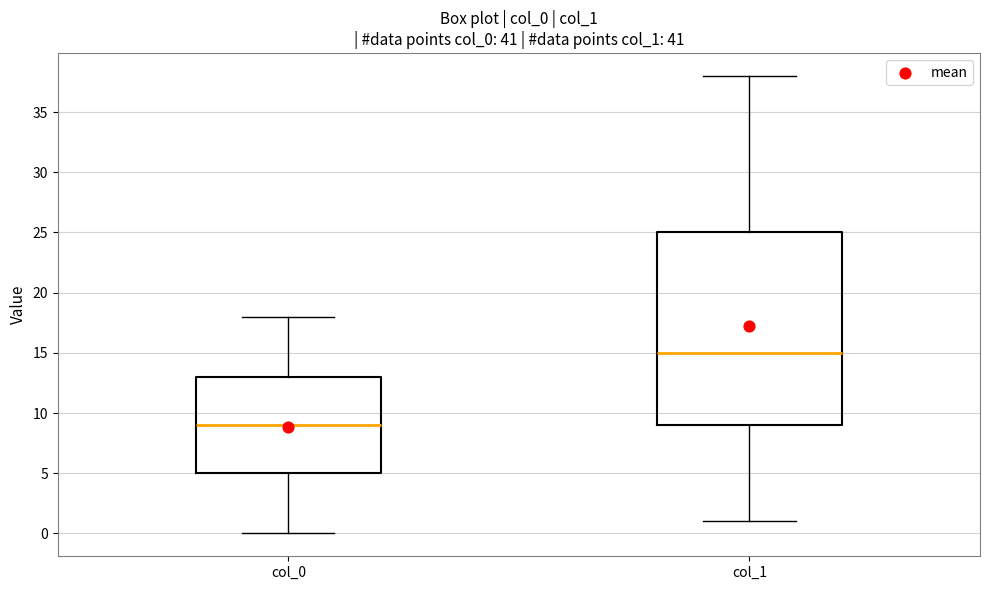

Comparing the boxes themselves (not the whiskers), which one is the tallest?

col_1